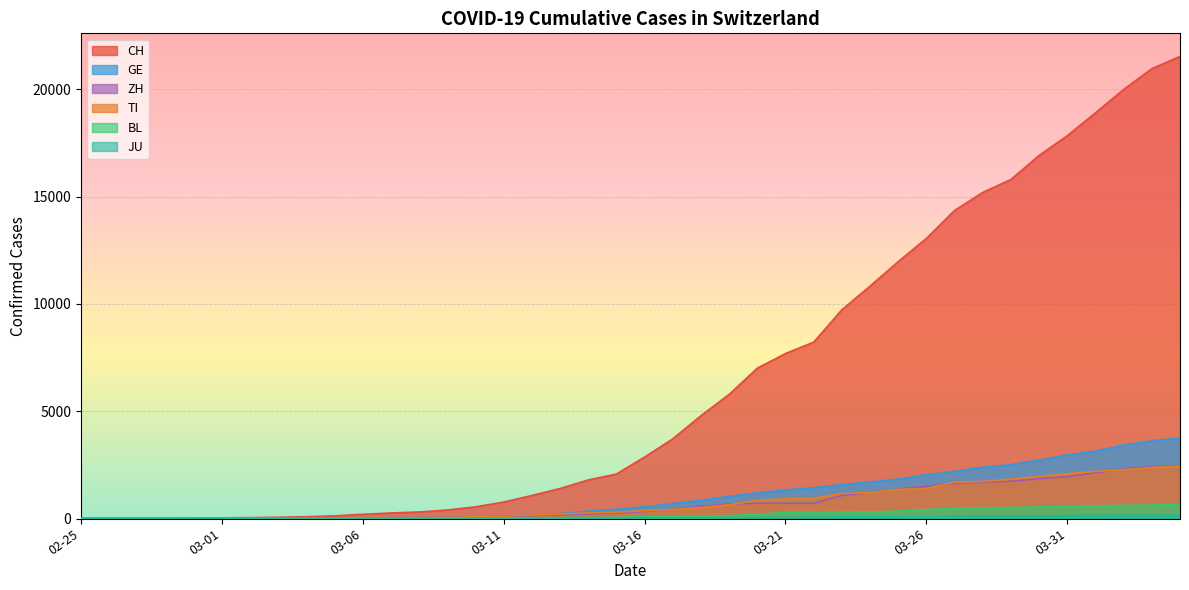

What is the label of the 6th point from the right?

2020-03-30